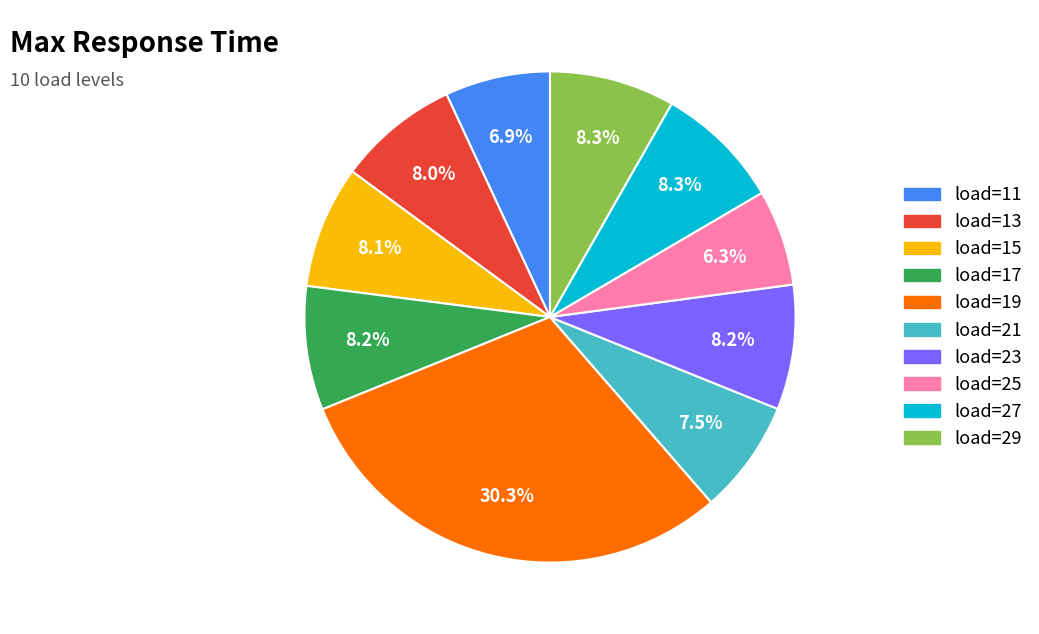

Does load=15 represent more than half of the total?

No